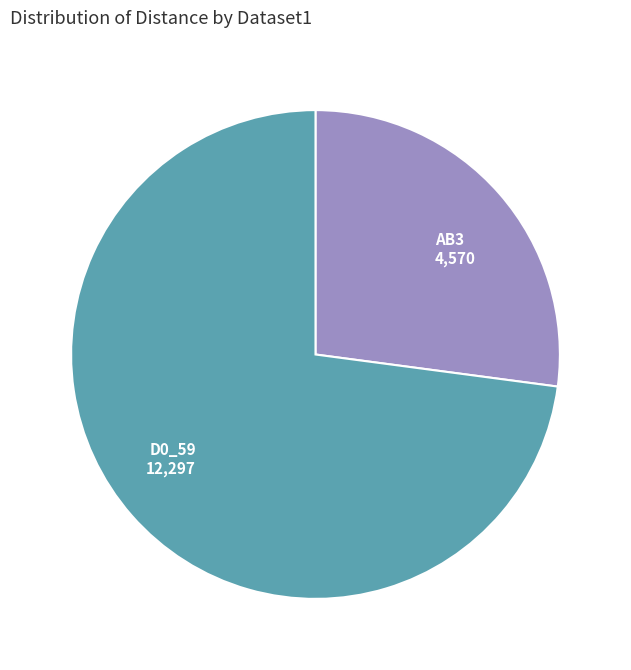

Does AB3 account for over 50% of the chart?

No